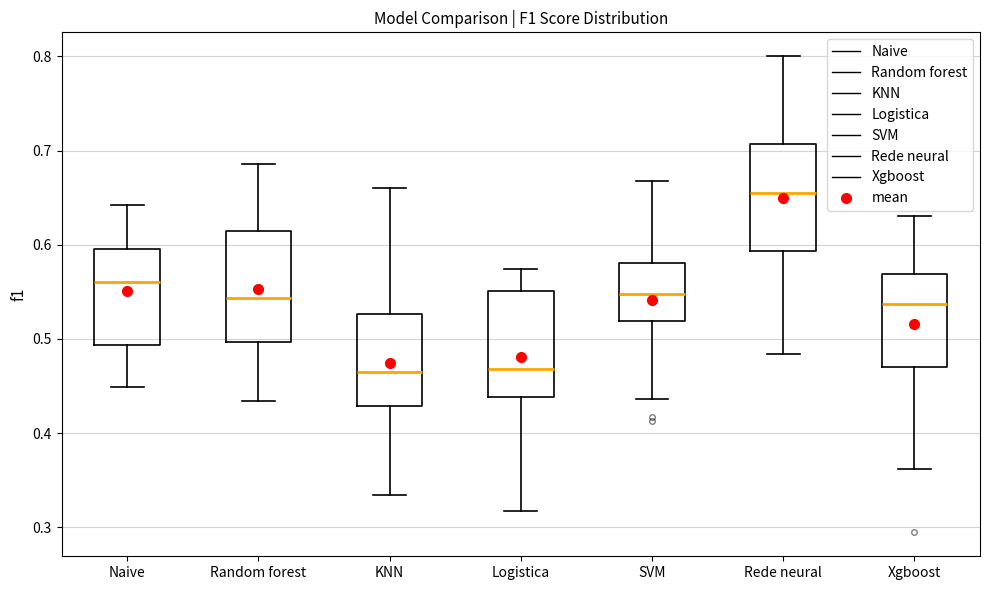

Reading left to right, transcribe this box plot: for each box, give where its median line is, the range the box spans, and where its two whiskers end, as read against the y-axis. The values are not printed on the chart, so give them approximately, as read against the axis.

Naive: median 0.56, box 0.49 to 0.60, whiskers 0.45 to 0.64
Random forest: median 0.54, box 0.50 to 0.61, whiskers 0.43 to 0.69
KNN: median 0.46, box 0.43 to 0.53, whiskers 0.33 to 0.66
Logistica: median 0.47, box 0.44 to 0.55, whiskers 0.32 to 0.57
SVM: median 0.55, box 0.52 to 0.58, whiskers 0.44 to 0.67
Rede neural: median 0.65, box 0.59 to 0.71, whiskers 0.48 to 0.80
Xgboost: median 0.54, box 0.47 to 0.57, whiskers 0.36 to 0.63